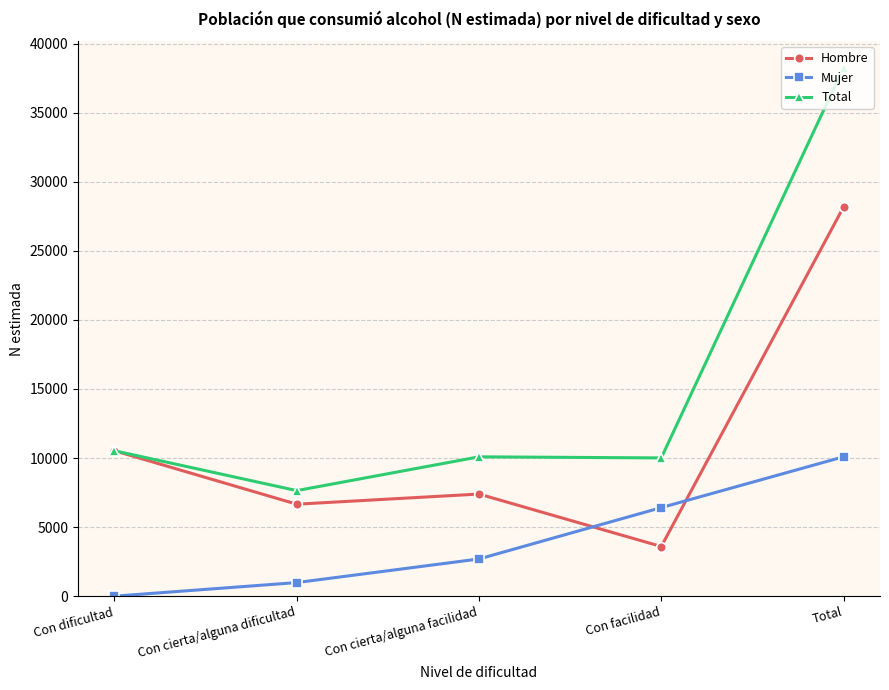

At which category is the sum across all series the highest?

Total